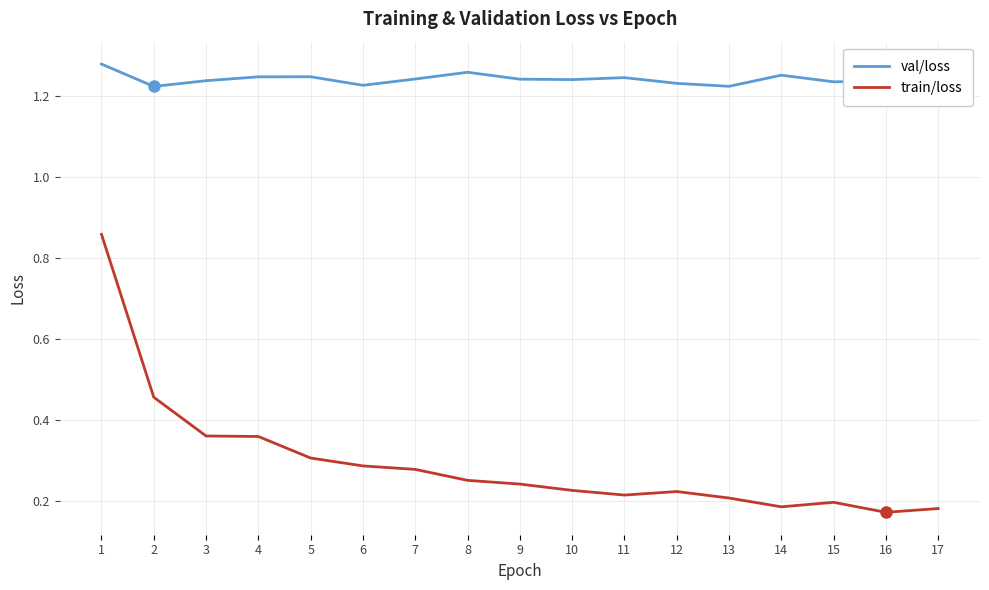

At which category is the sum across all series the highest?

1